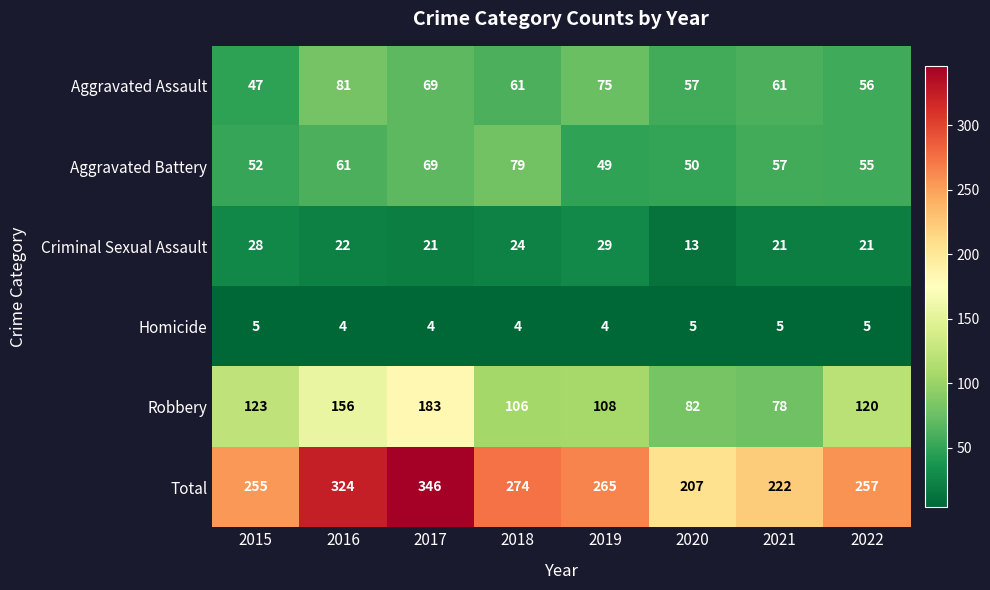

What is the sum of all Criminal Sexual Assault values?

179